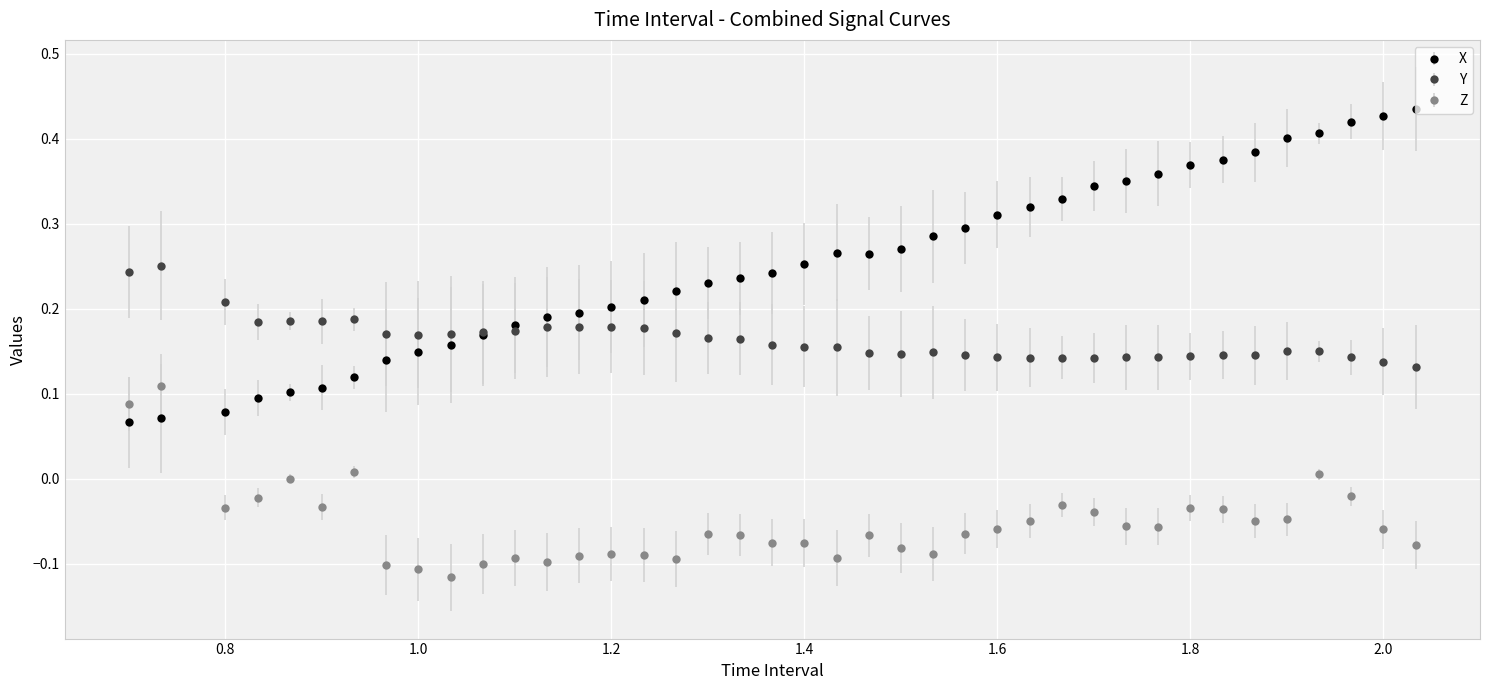

True or false: Z and X cross at least once.

True